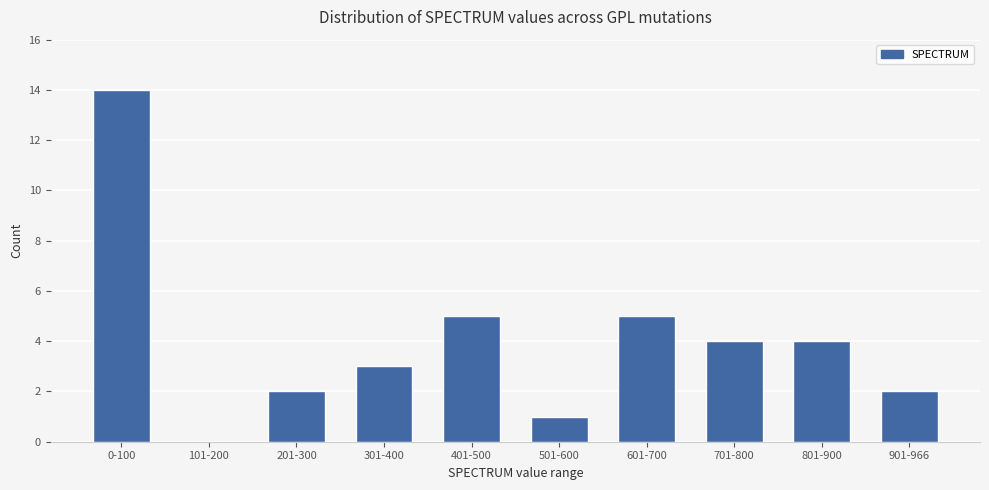

What is the greatest value displayed?

14